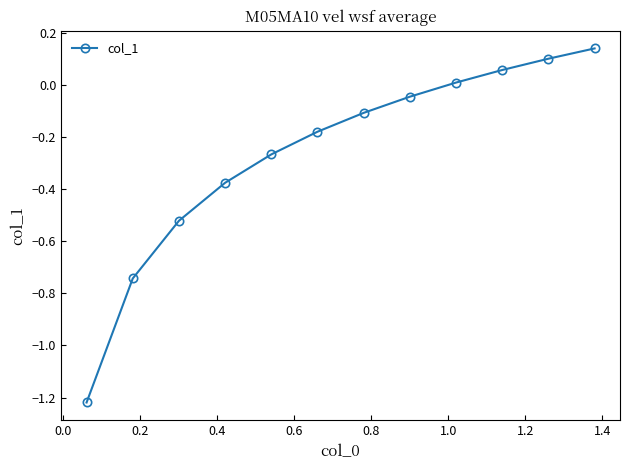

What is the difference between the maximum and minimum values?

1.4